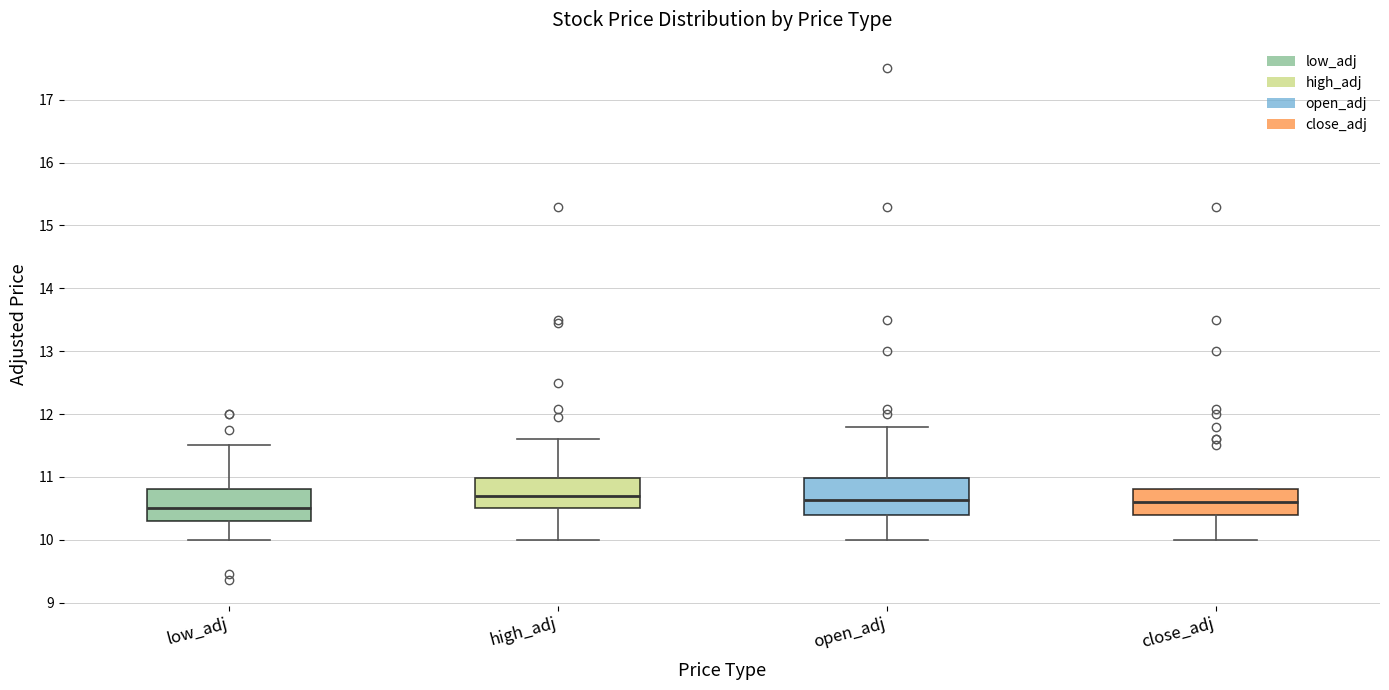

Reading left to right, transcribe this box plot: for each box, give where its median line is, the range the box spans, and where its two whiskers end, as read against the y-axis. The values are not printed on the chart, so give them approximately, as read against the axis.

low_adj: median 10.5, box 10.3 to 10.8, whiskers 10.0 to 11.5
high_adj: median 10.7, box 10.5 to 11.0, whiskers 10.0 to 11.6
open_adj: median 10.6, box 10.4 to 11.0, whiskers 10.0 to 11.8
close_adj: median 10.6, box 10.4 to 10.8, whiskers 10.0 to 10.8